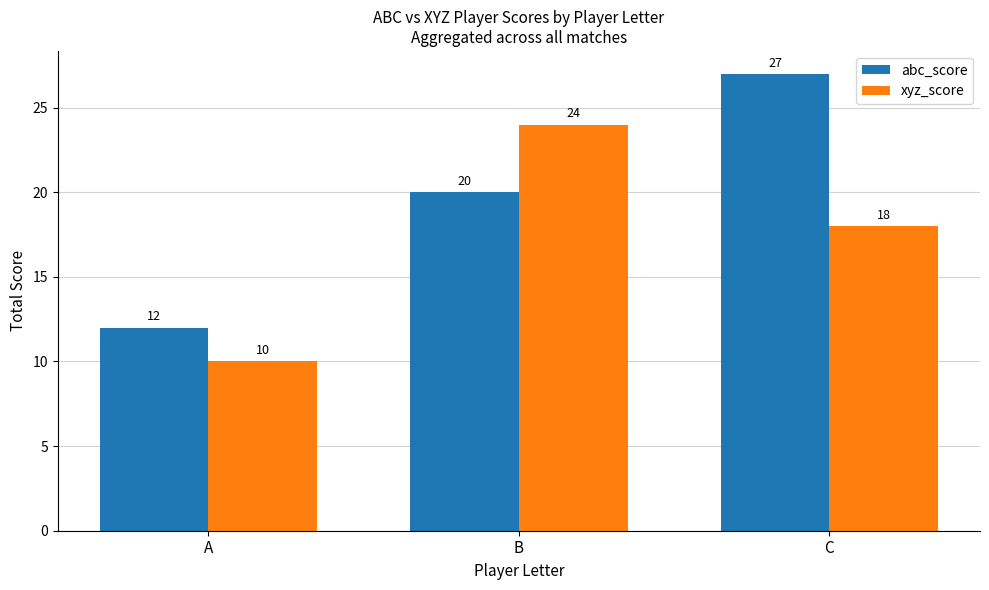

What is the average value of the abc_score series?

20